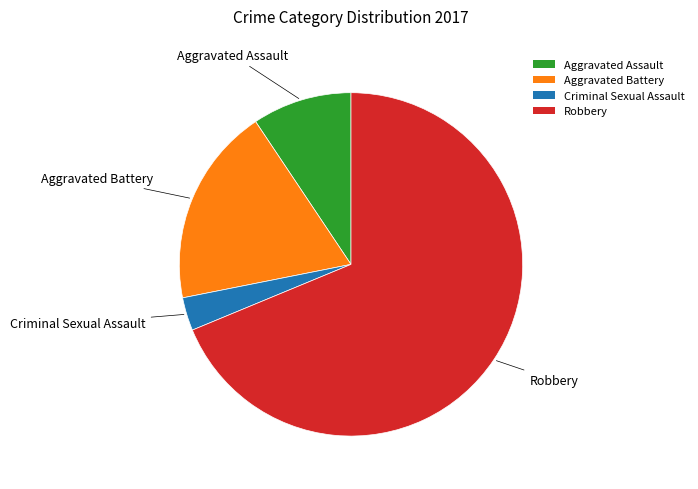

What is the majority slice?

Robbery